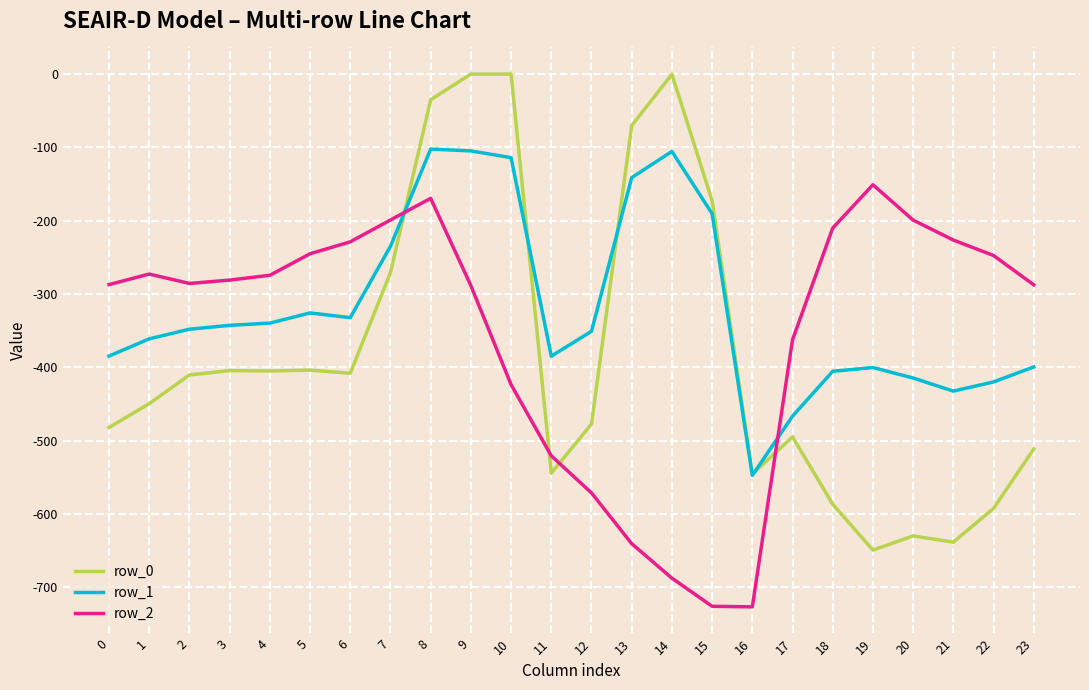

What is the total value across all series at 10?

-537.5